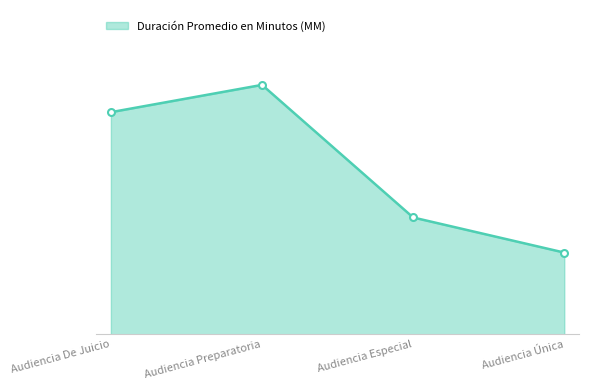

Reading left to right, extract all data points from this chart.

57	64	30	21